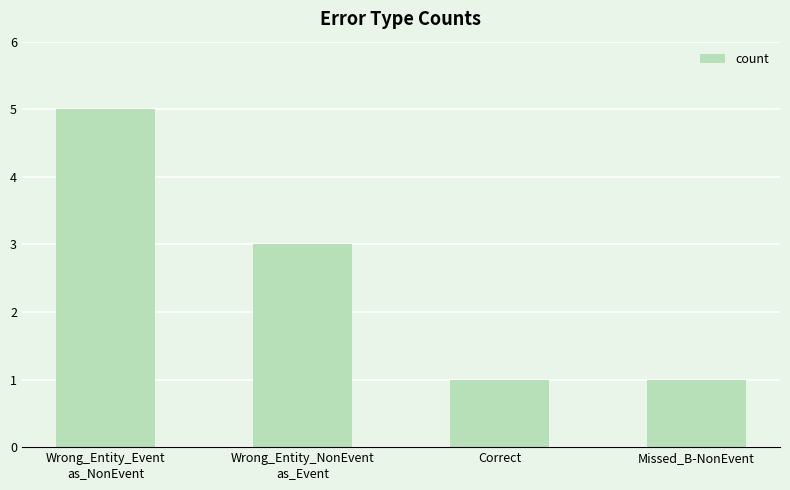

What is the label of the 2nd bar from the left?

Wrong_Entity_NonEvent
as_Event